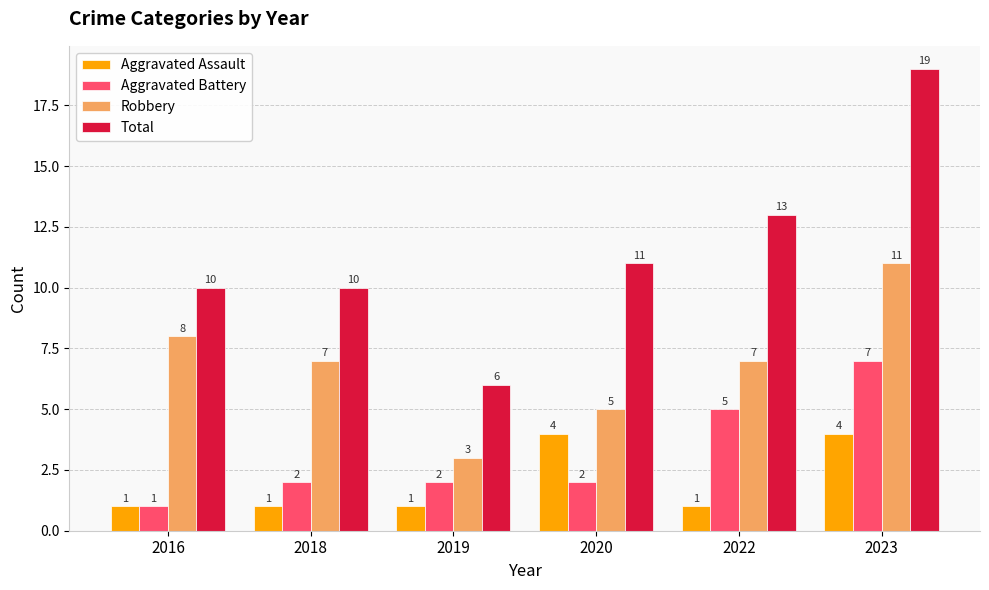

Count the number of categories in the chart.

6